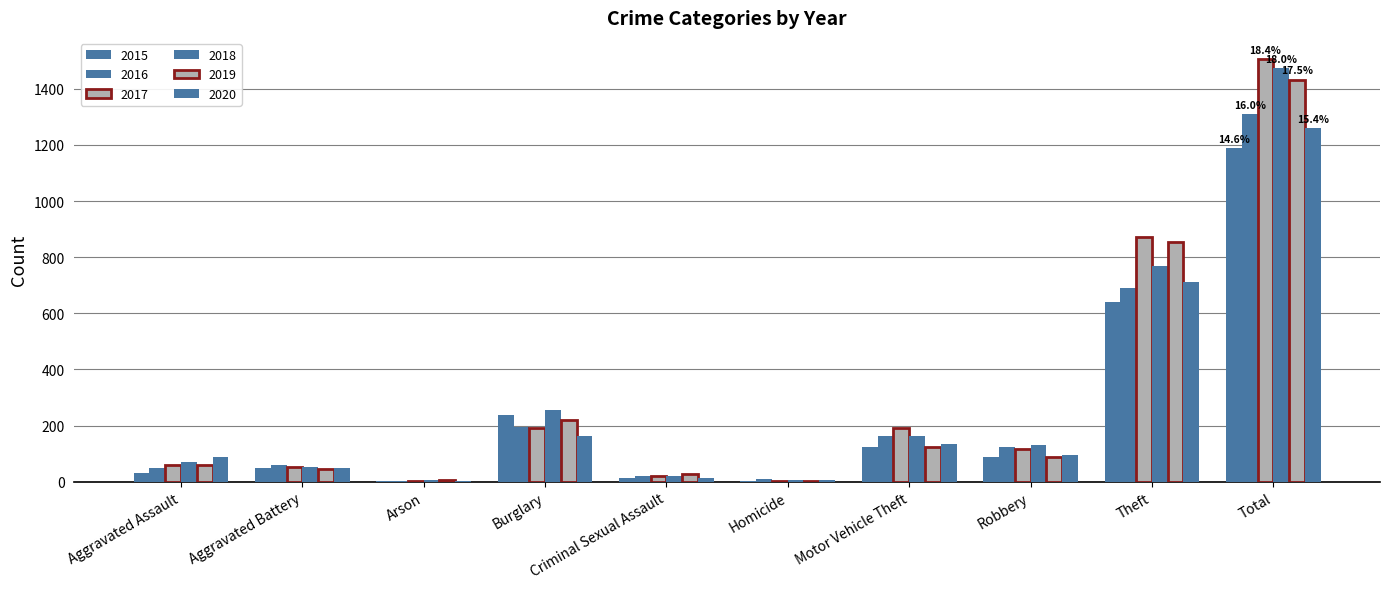

What is the average value of the 2020 series?

252